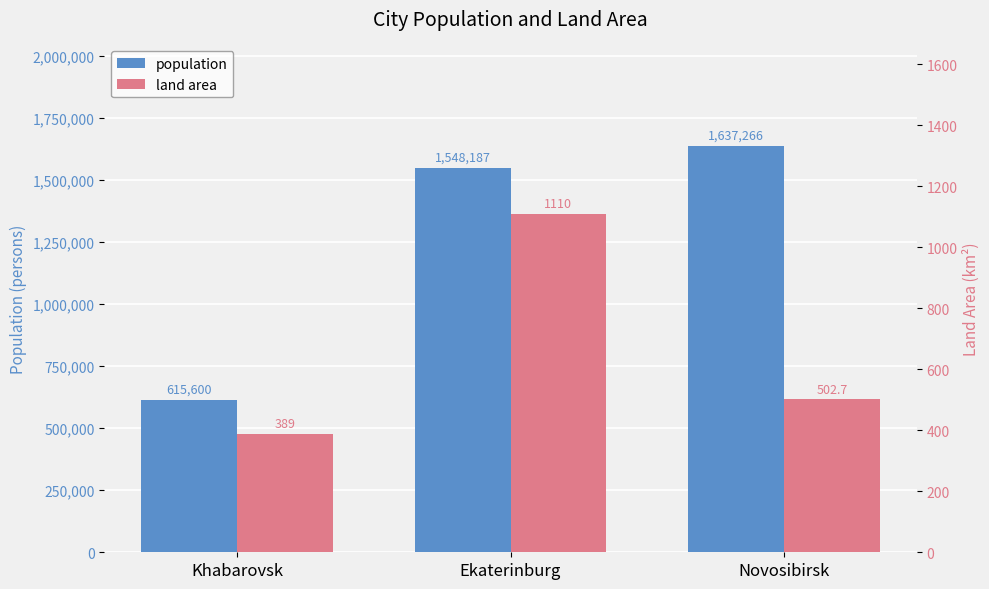

At which label does land area first exceed 502?

Ekaterinburg